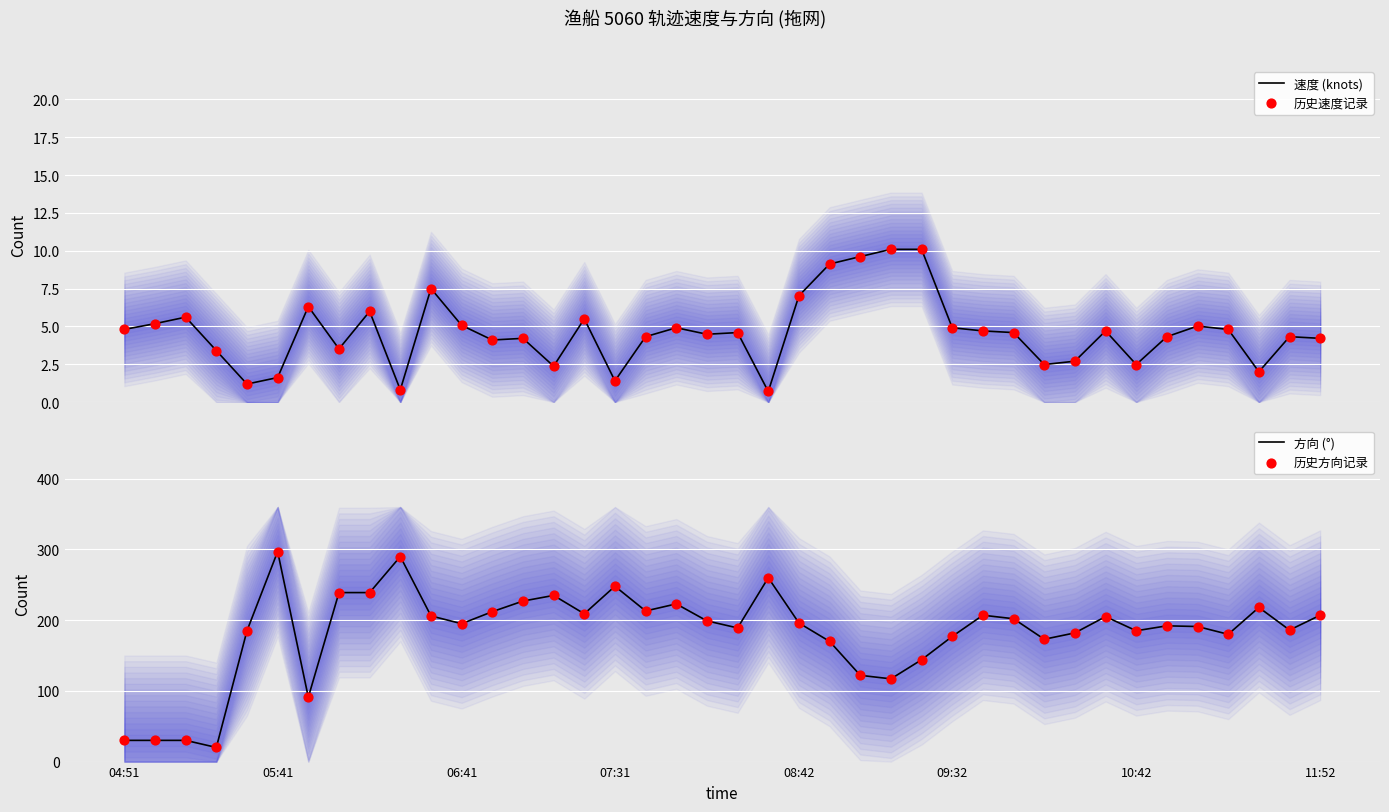

What are all the series names shown in the legend?

速度 (knots), 历史速度记录, 方向 (°), 历史方向记录